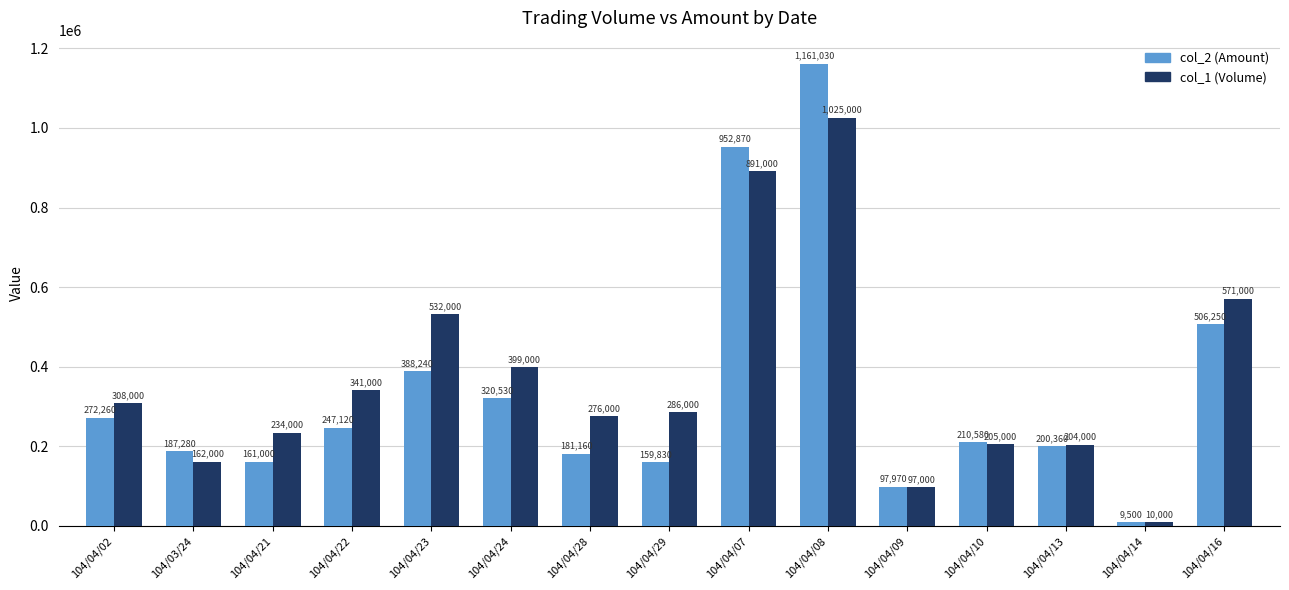

Where is col_2 (Amount) nearest to the value 585265?

104/04/16